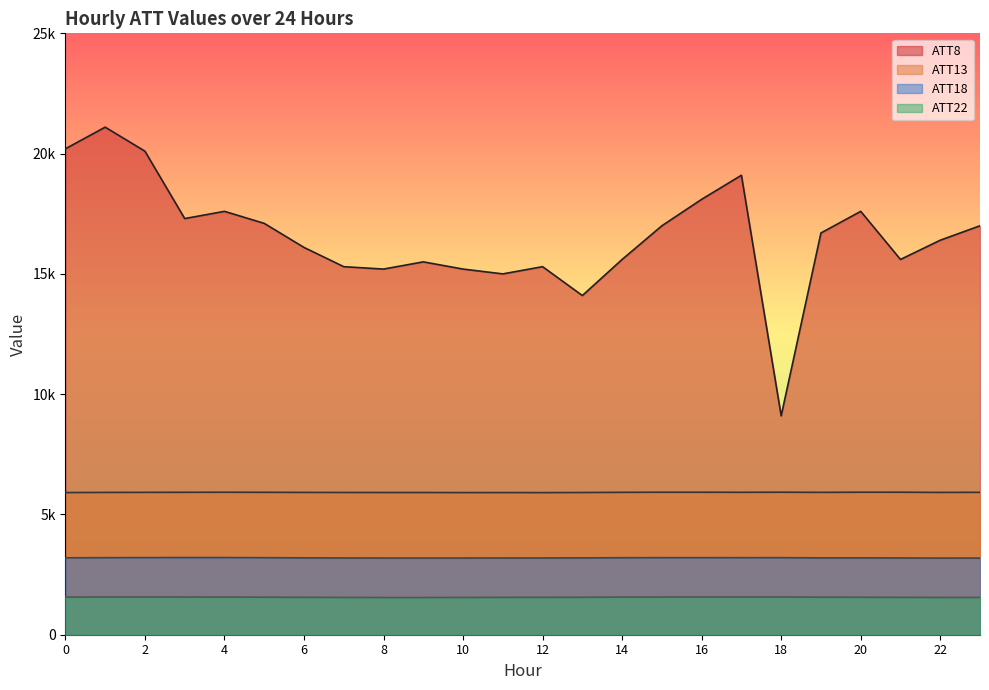

In ATT8, how many points are higher than both neighbors (excluding endpoints)?

6